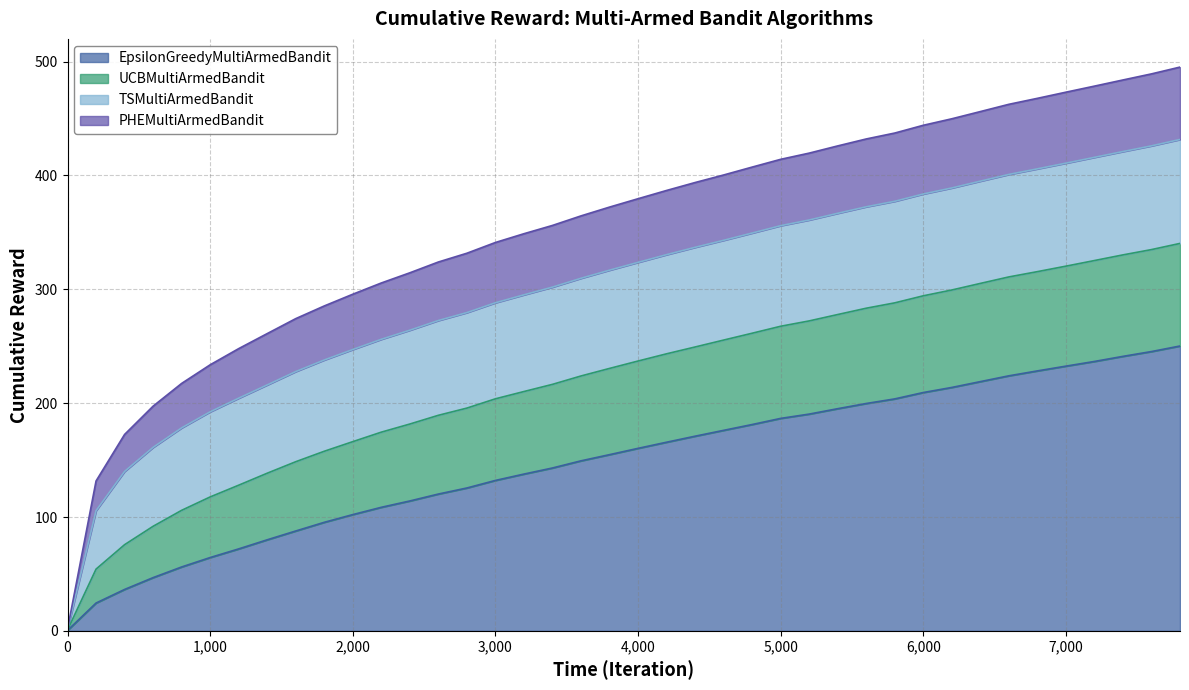

Rank the categories by UCBMultiArmedBandit value from lowest to highest.

0, 200, 400, 600, 800, 1000, 1200, 1400, 1600, 1800, 2000, 2200, 2400, 2600, 2800, 3000, 3200, 3400, 3600, 3800, 4000, 4200, 4400, 4600, 4800, 5000, 5200, 5400, 5600, 5800, 6000, 6200, 6400, 6600, 6800, 7000, 7200, 7400, 7600, 7800